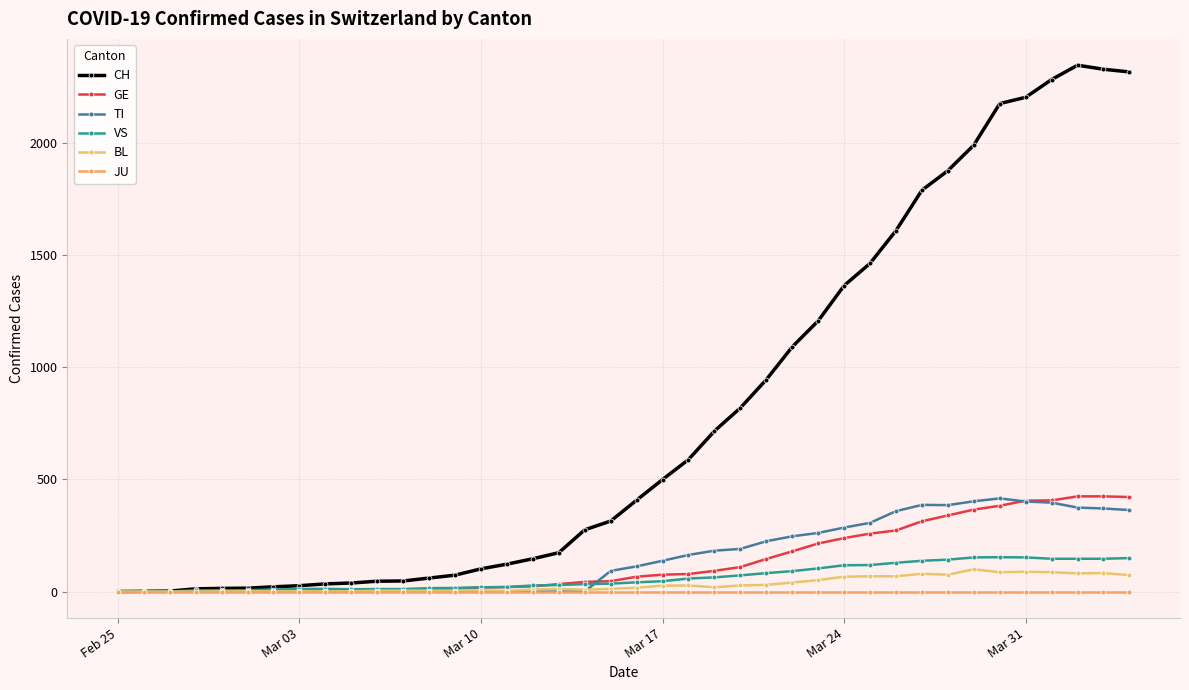

How many distinct data groups are displayed?

6